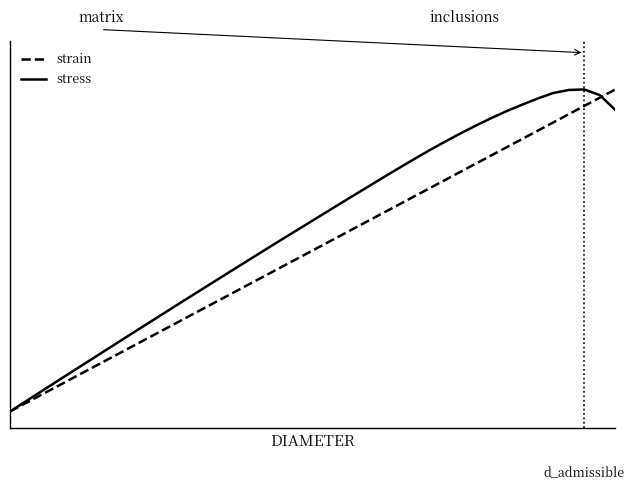

Does the chart have visible grid lines?

No